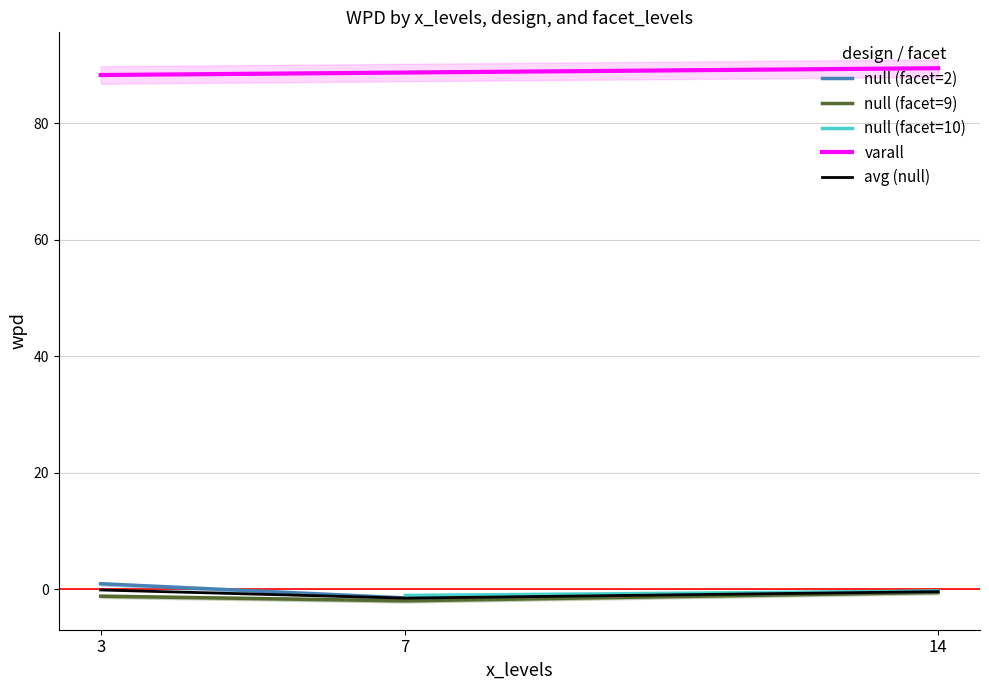

Is it true that null (facet=2) equals -0.3 at 14?

True